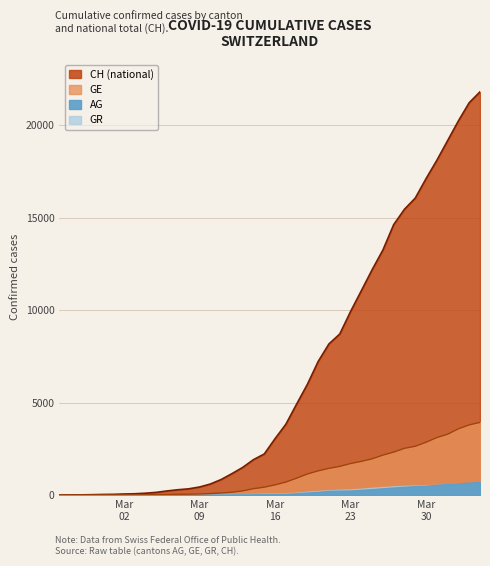

Which series changed the most between 2020-04-26 and 2020-05-03?

CH